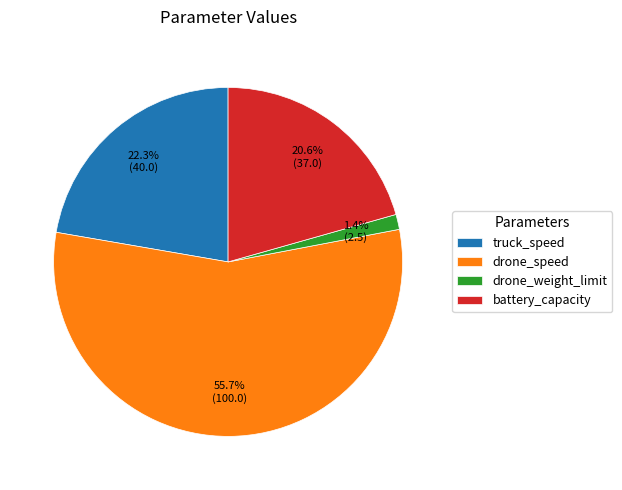

To the nearest percent, what percentage of the pie is drone_speed?

56%